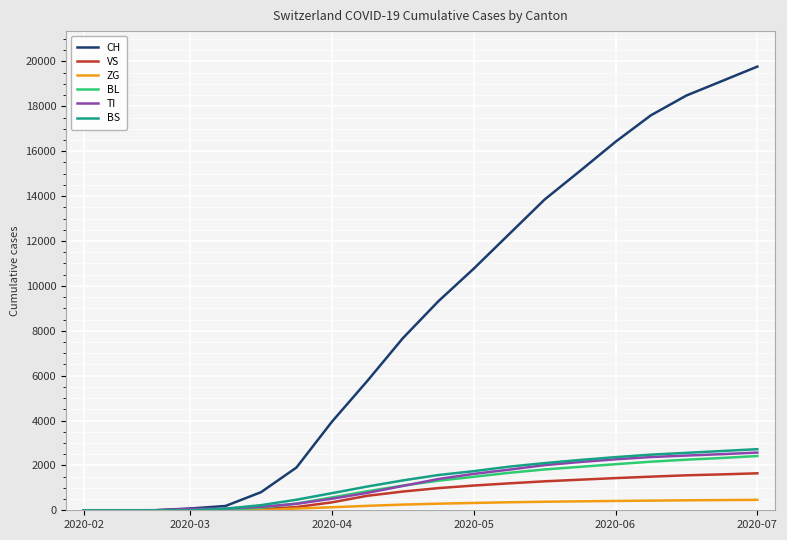

Which series has the largest total across all categories?

CH